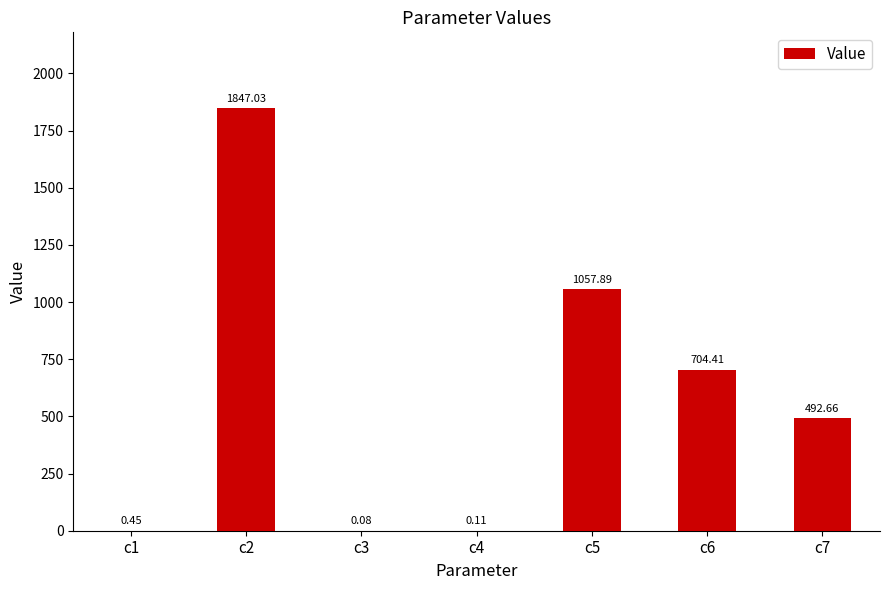

Which has a higher value, c2 or c4?

c2